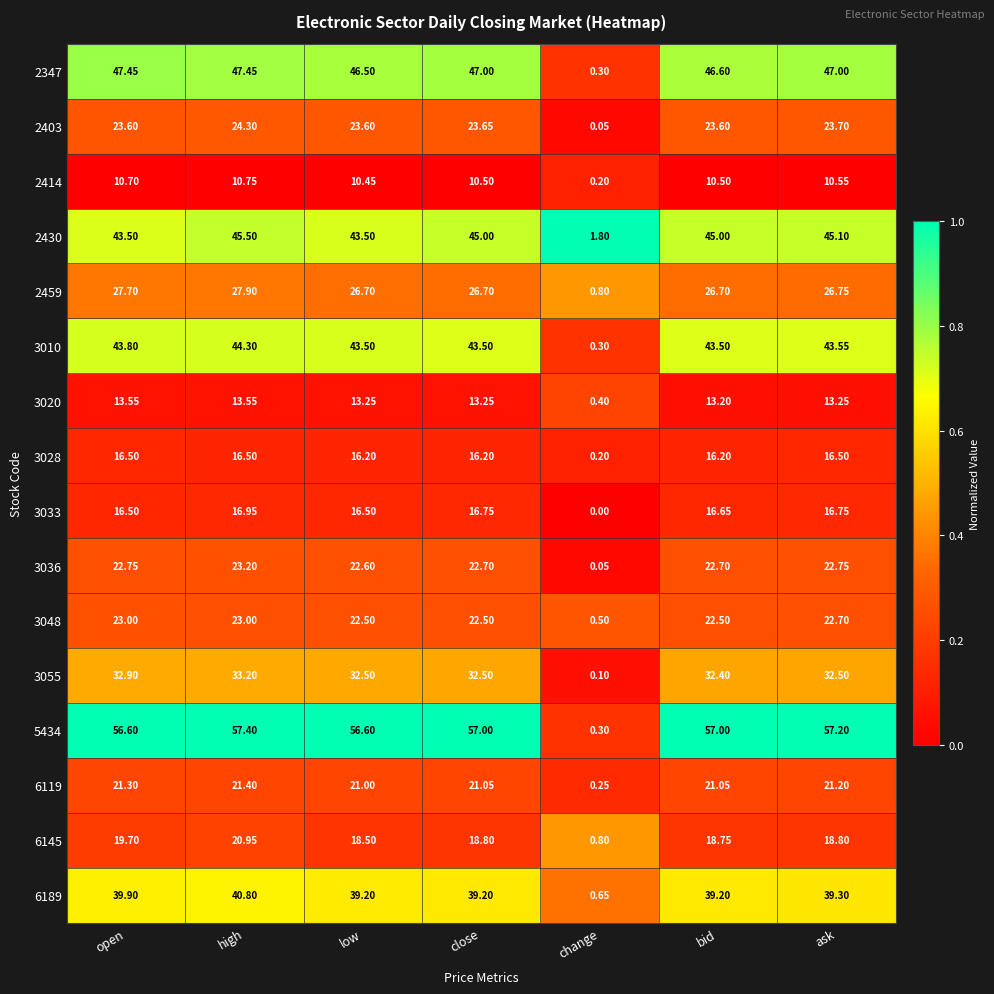

Which category has the lowest value across all series?

change